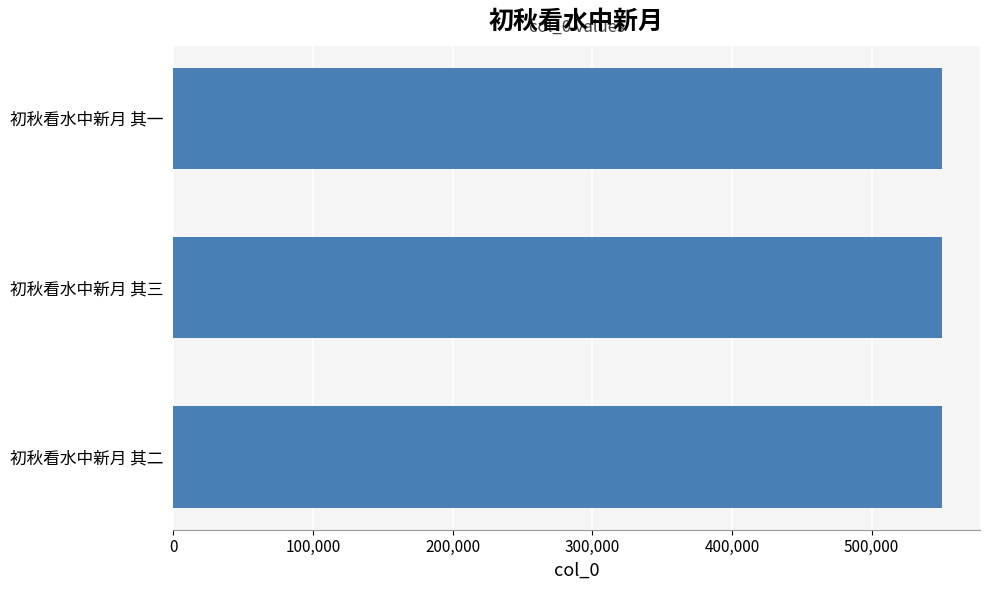

Does the chart contain stacked bars?

No